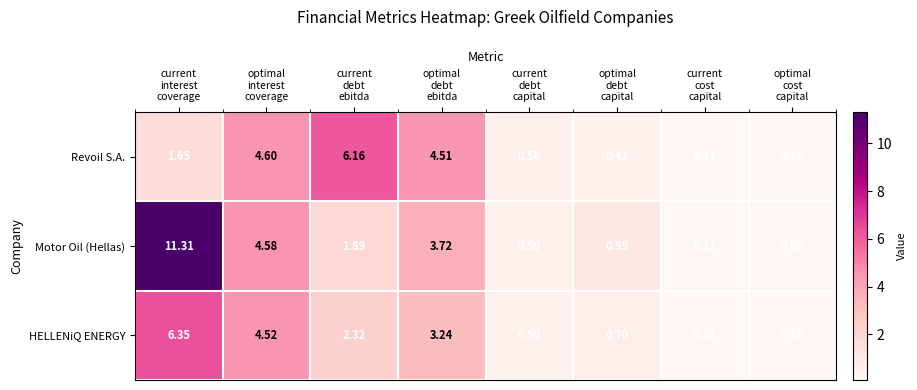

Which series has the widest spread of values?

Motor Oil (Hellas)